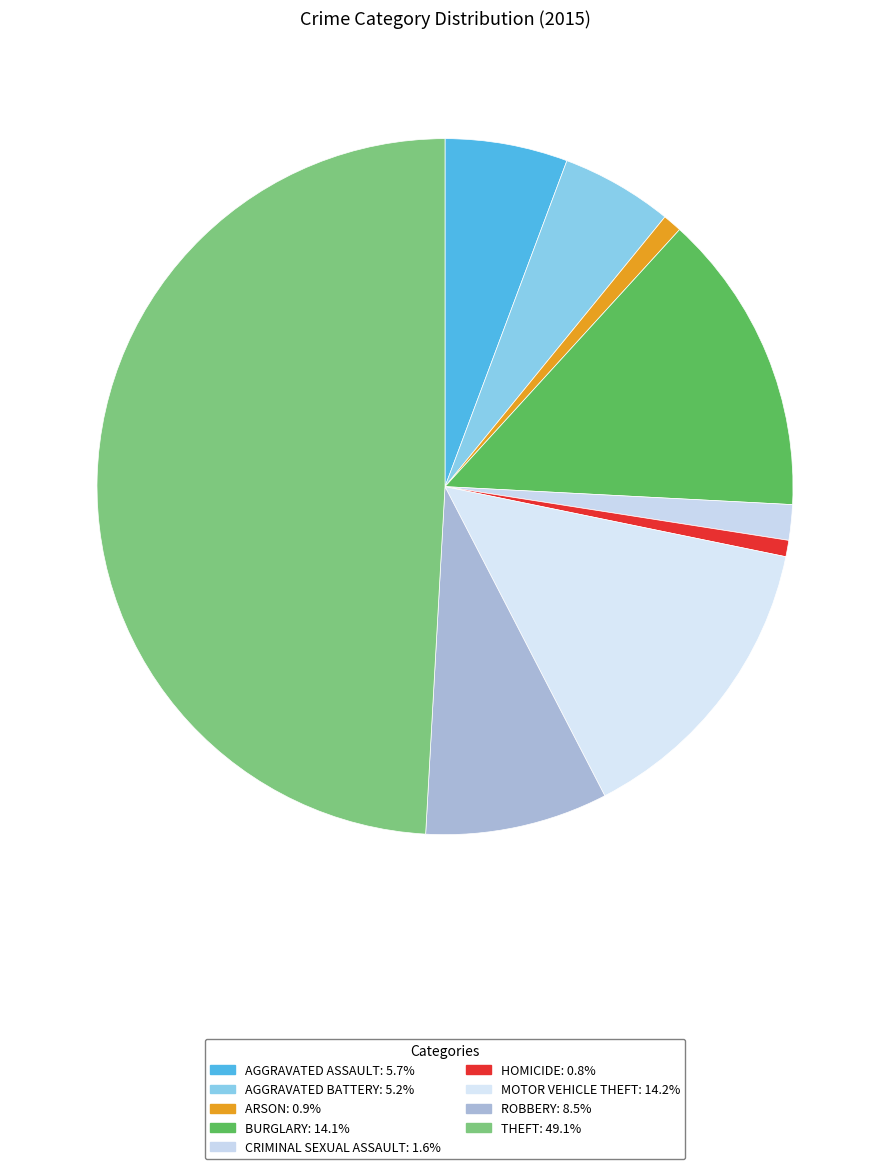

To the nearest percent, what is the difference between the largest and smallest slice percentages?

48%